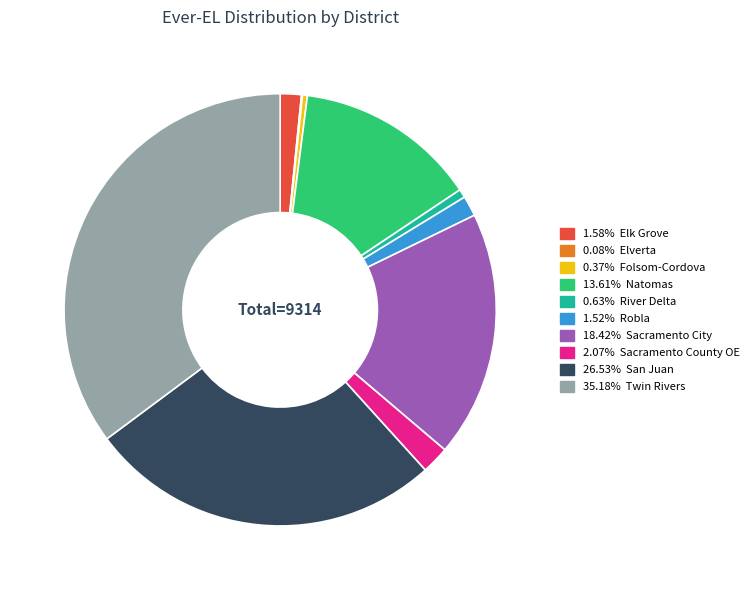

Does any single category account for the majority?

No